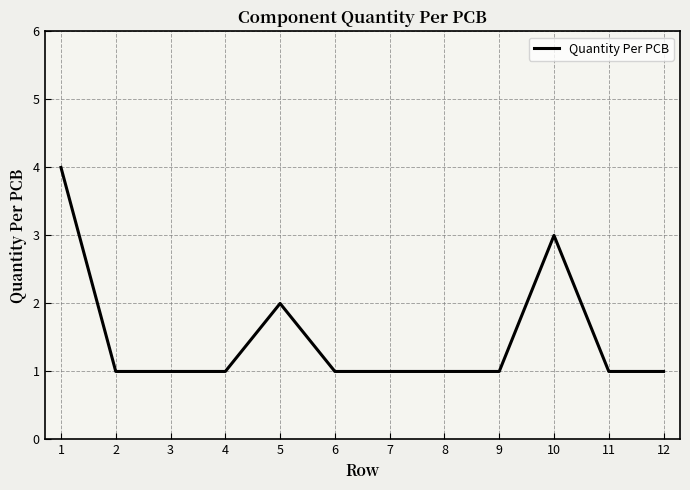

Approximately how many times larger is the value at 5 compared to 2?

2.0